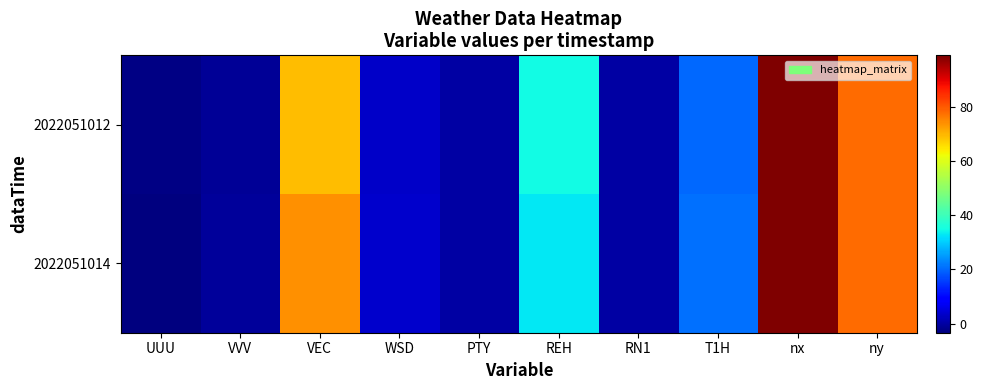

Which series changed the most between PTY and RN1?

2022051012